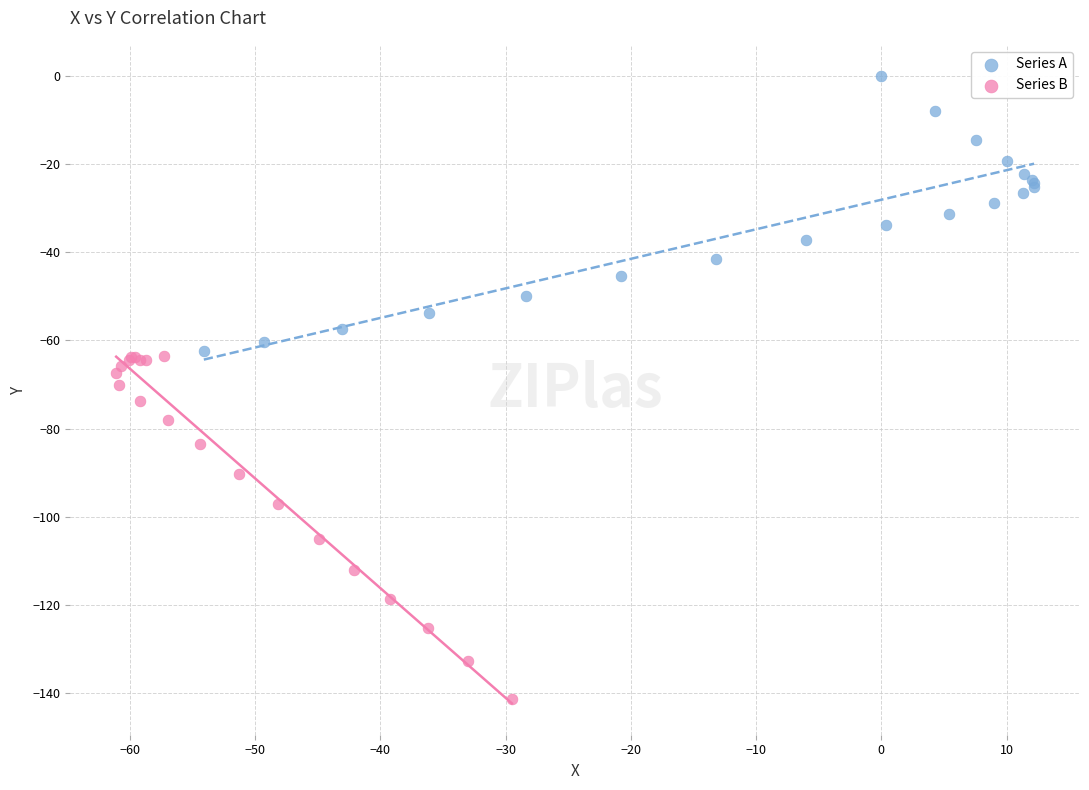

Which series reaches the minimum Y coordinate?

Series B